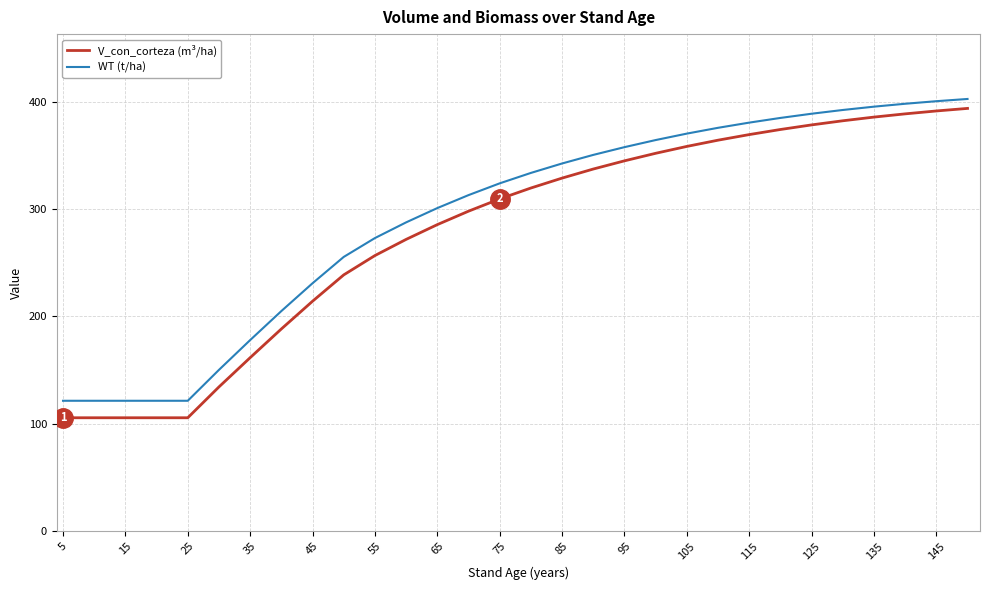

What is the sum of all V_con_corteza (m³/ha) values?

8355.0